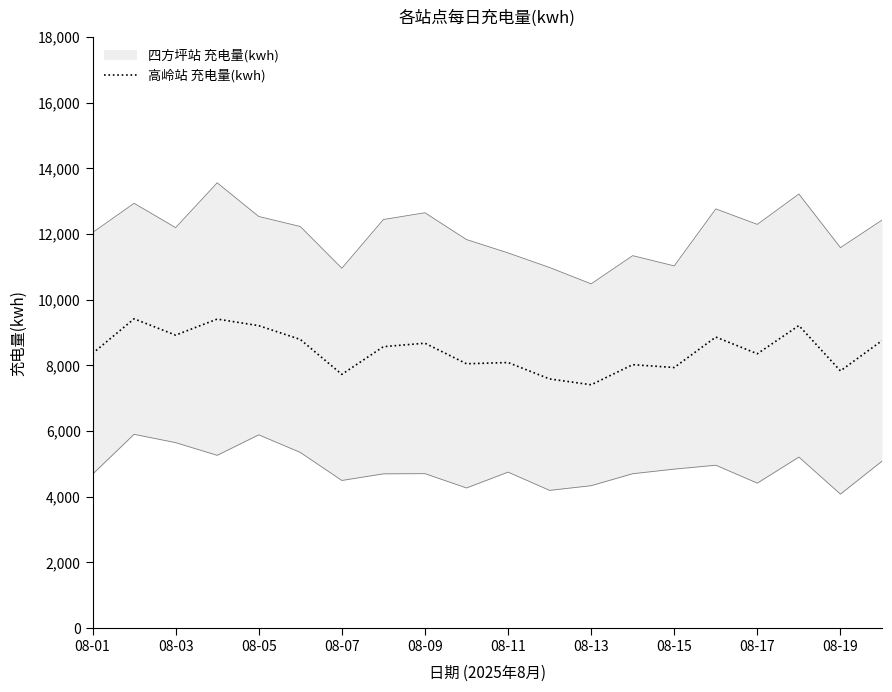

What is the minimum value for 高岭站 充电量(kwh)?

7411.6